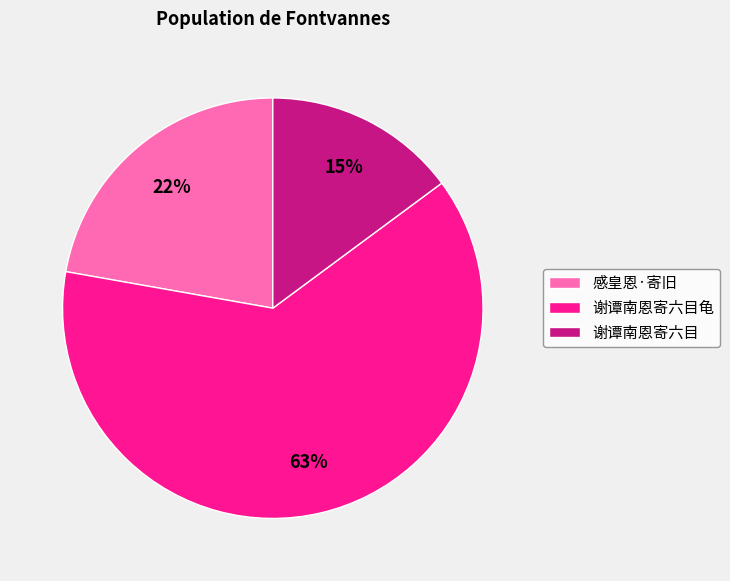

To the nearest percent, what is the difference between the 感皇恩·寄旧 and 谢谭南恩寄六目龟 slice percentages?

41%